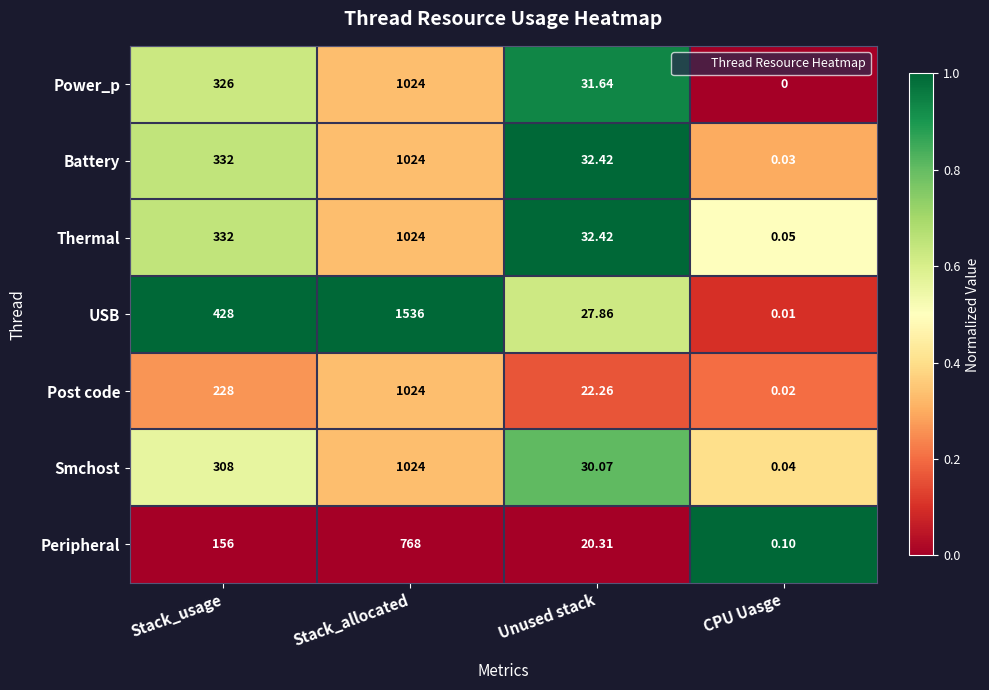

Rank the categories by Peripheral value from highest to lowest.

Stack_allocated, Stack_usage, Unused stack, CPU Uasge